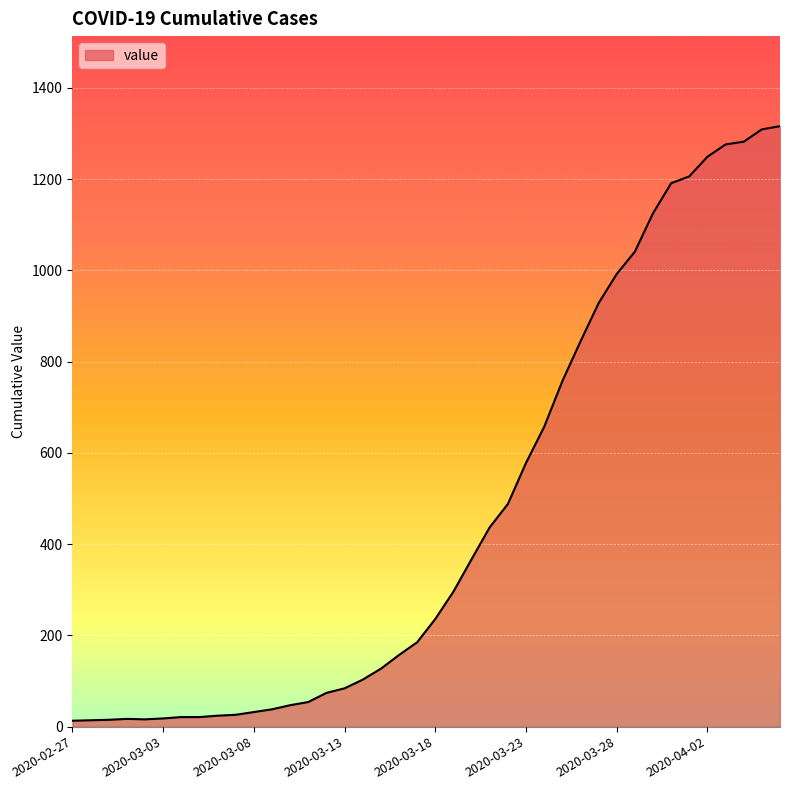

What is the greatest value displayed?

1316